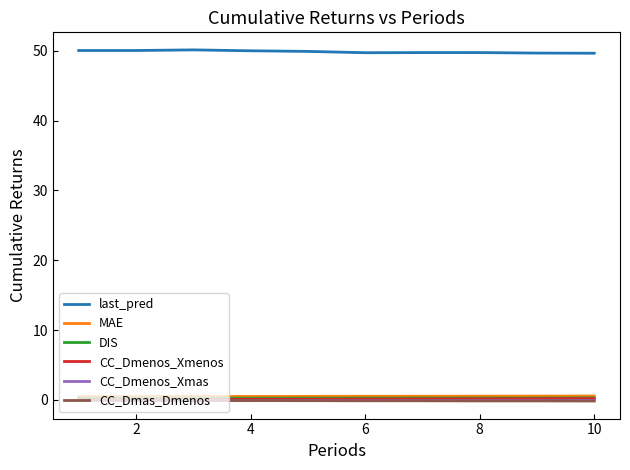

True or false: CC_Dmenos_Xmas and DIS cross at least once.

False